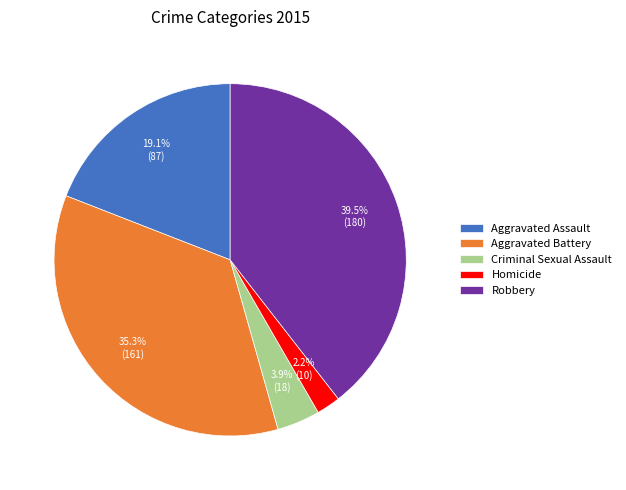

What is the ratio of the value at Aggravated Battery to the value at Robbery?

0.9